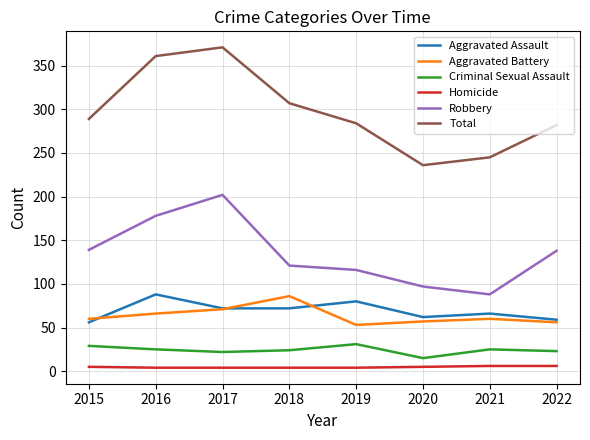

What is the sum of the Homicide values at 2021 and 2015?

11